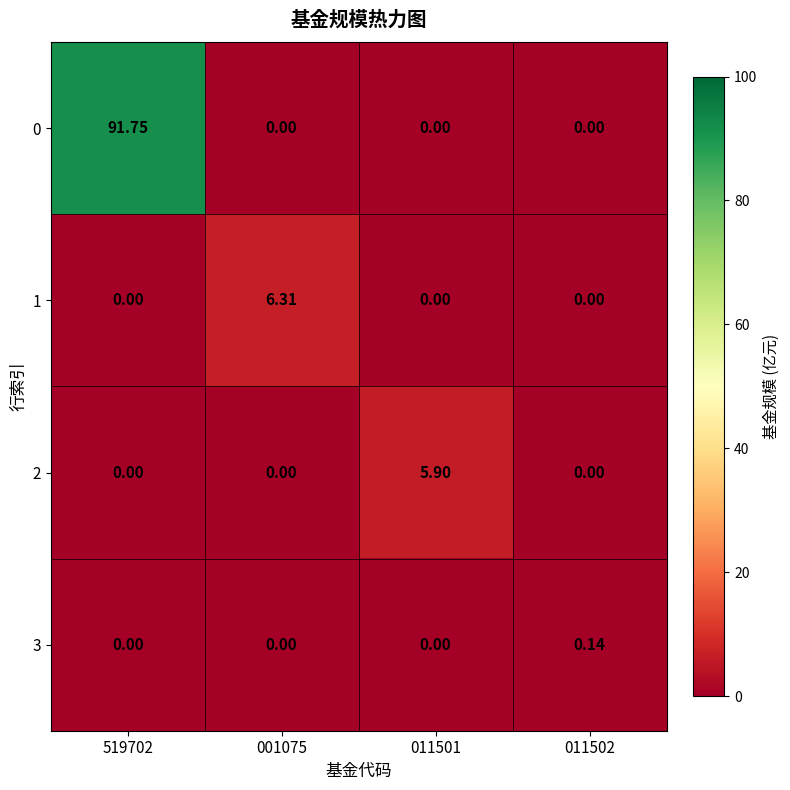

Is the value of 3 at 011502 greater than the value of 0 at 011501?

Yes